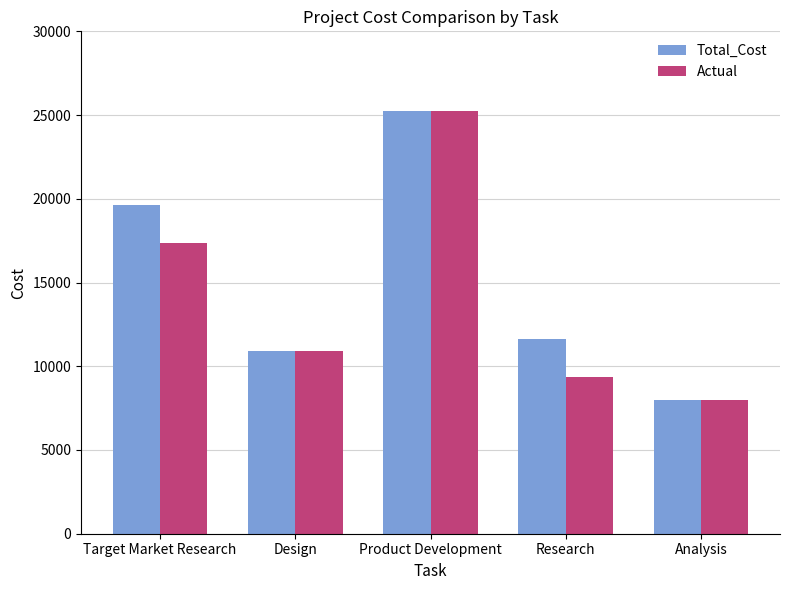

The value of Actual at Research is 9367.8. True or false?

True